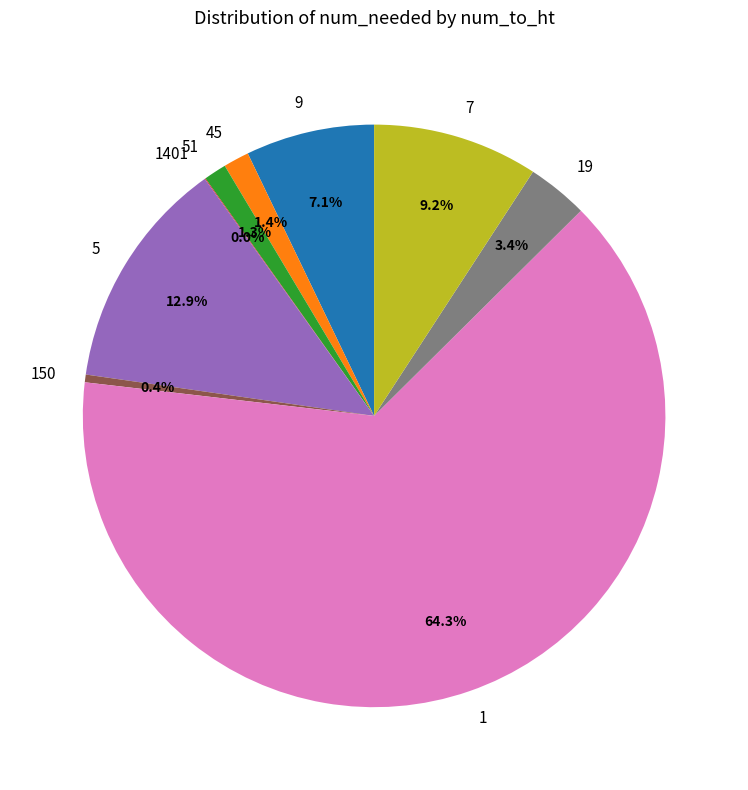

Which slice represents more than half of the pie?

1